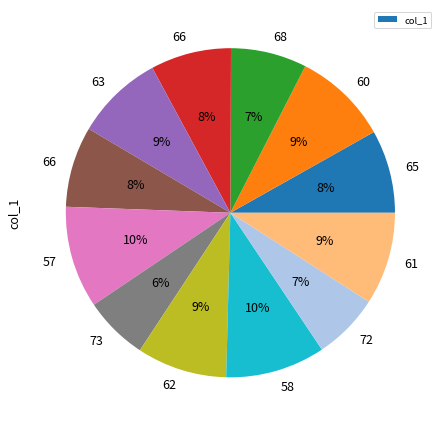

Is there any slice that represents more than half of the pie?

No